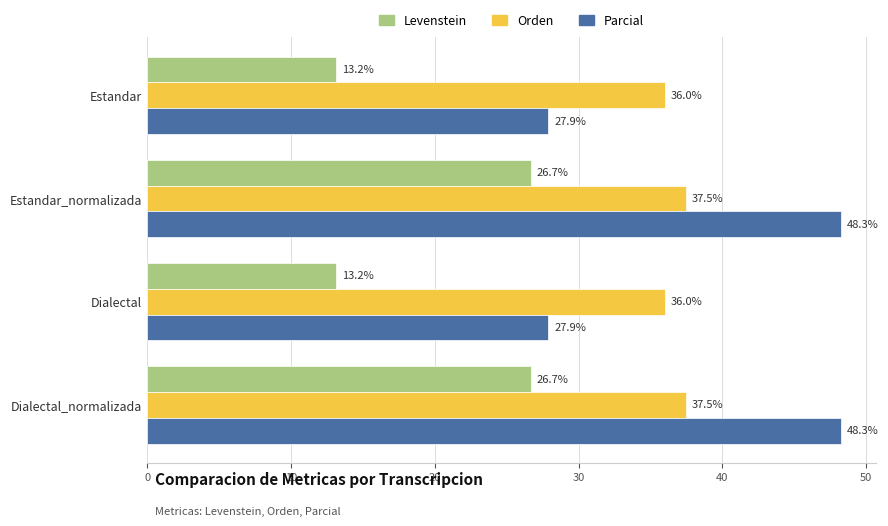

Is it true that Parcial equals 48.3 at Estandar_normalizada?

True